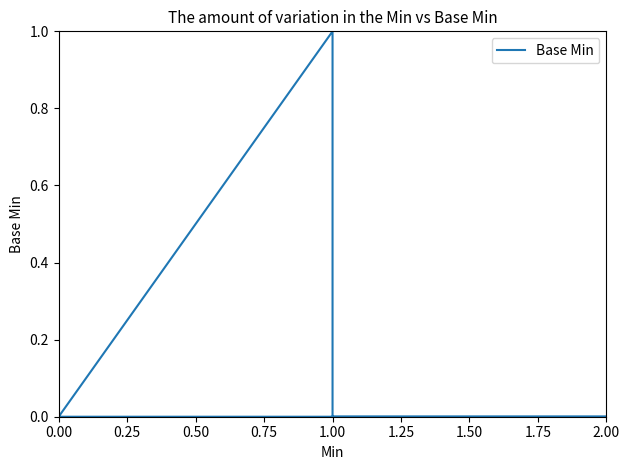

What position from the left is 0.75?

4